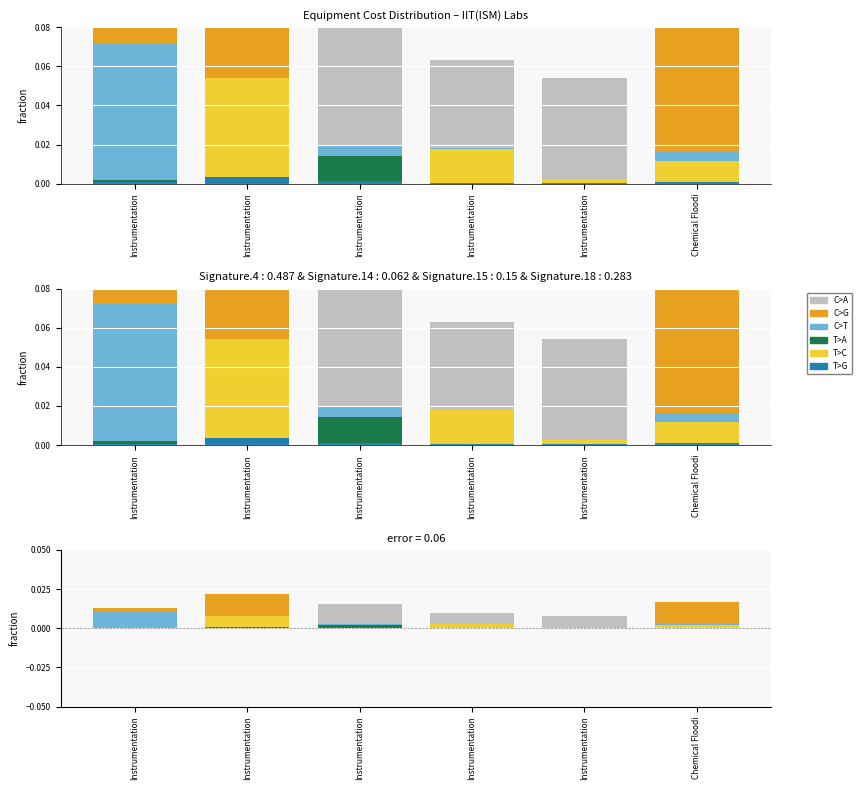

List the series in order of their peak value, lowest first.

T>G, T>A, T>C, C>T, C>A, C>G